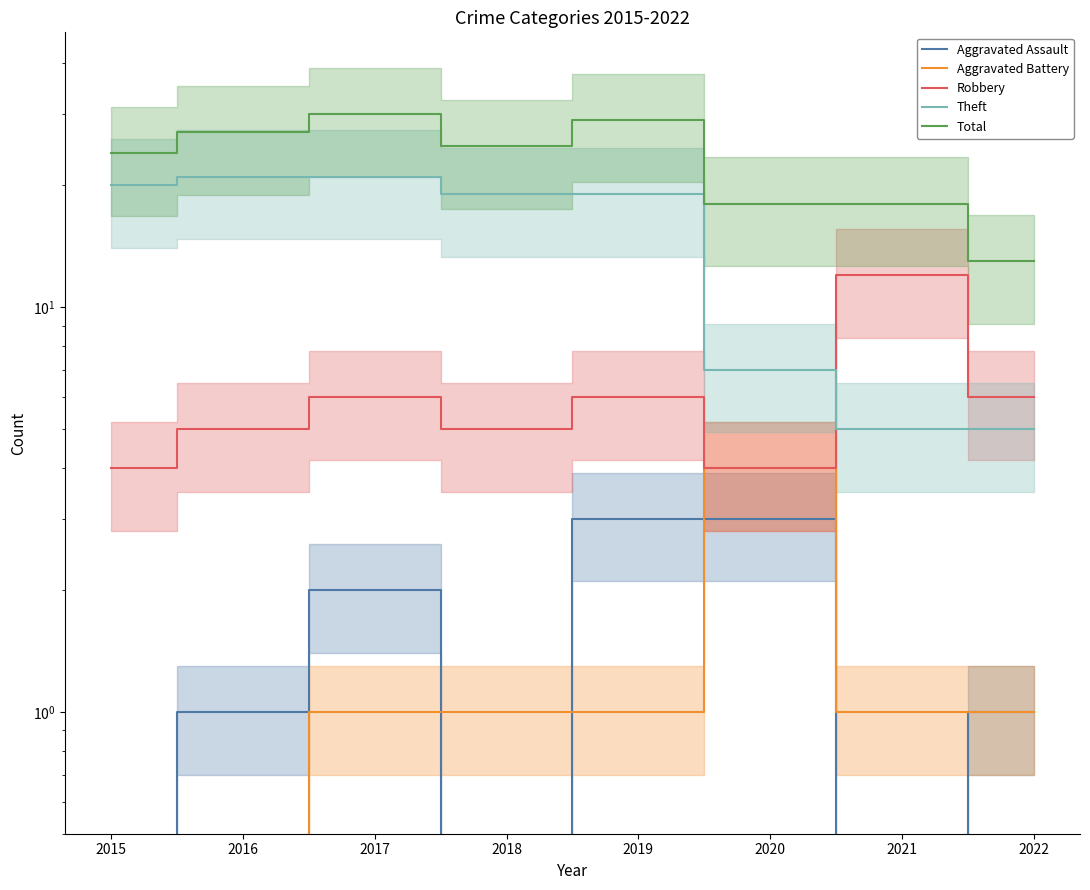

Which series changed the most between 2017 and 2018?

Total